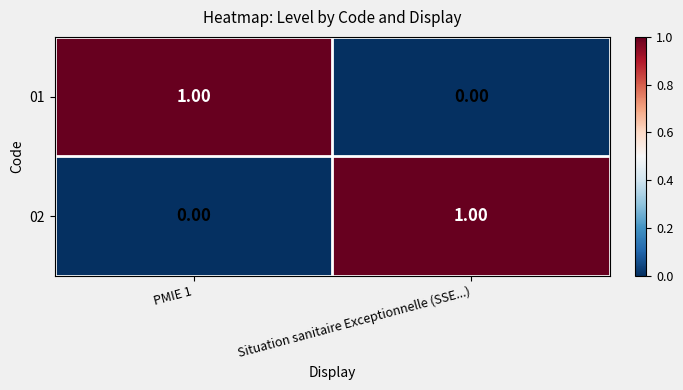

Count the number of data series in this chart.

2